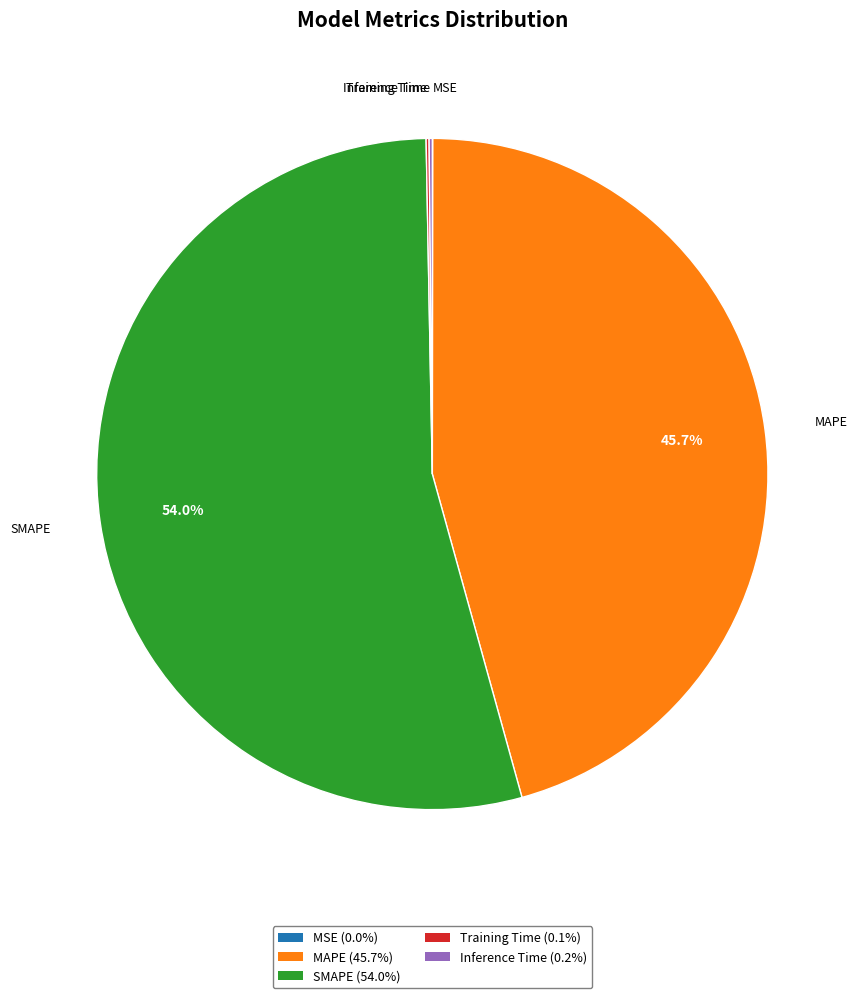

Which slice is the largest?

SMAPE